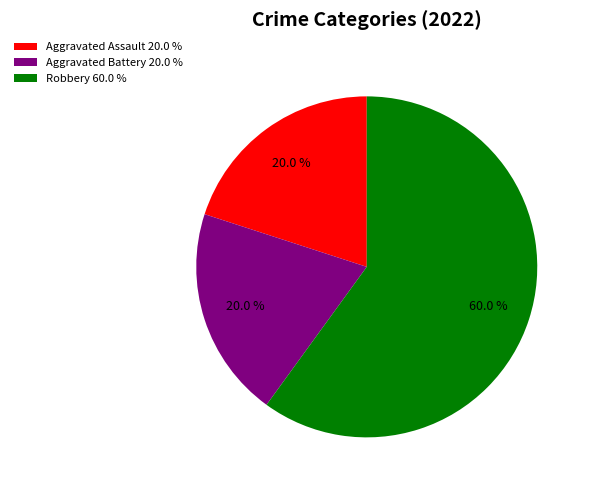

How many segments does this pie chart have?

3